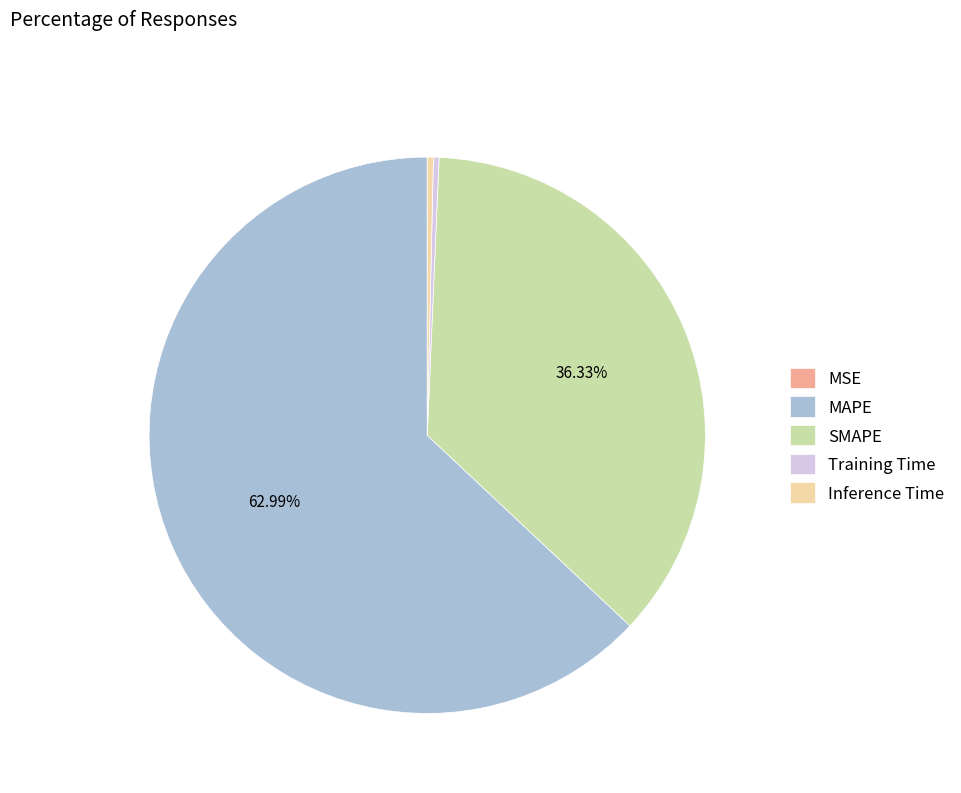

Is it true that SMAPE is 36% of the pie?

True